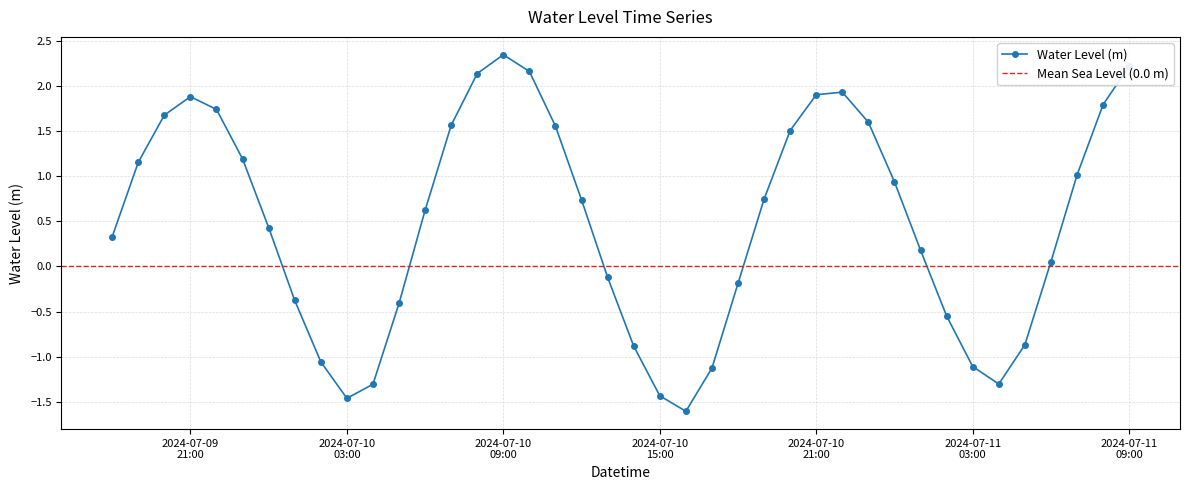

How many positive values are there?

25